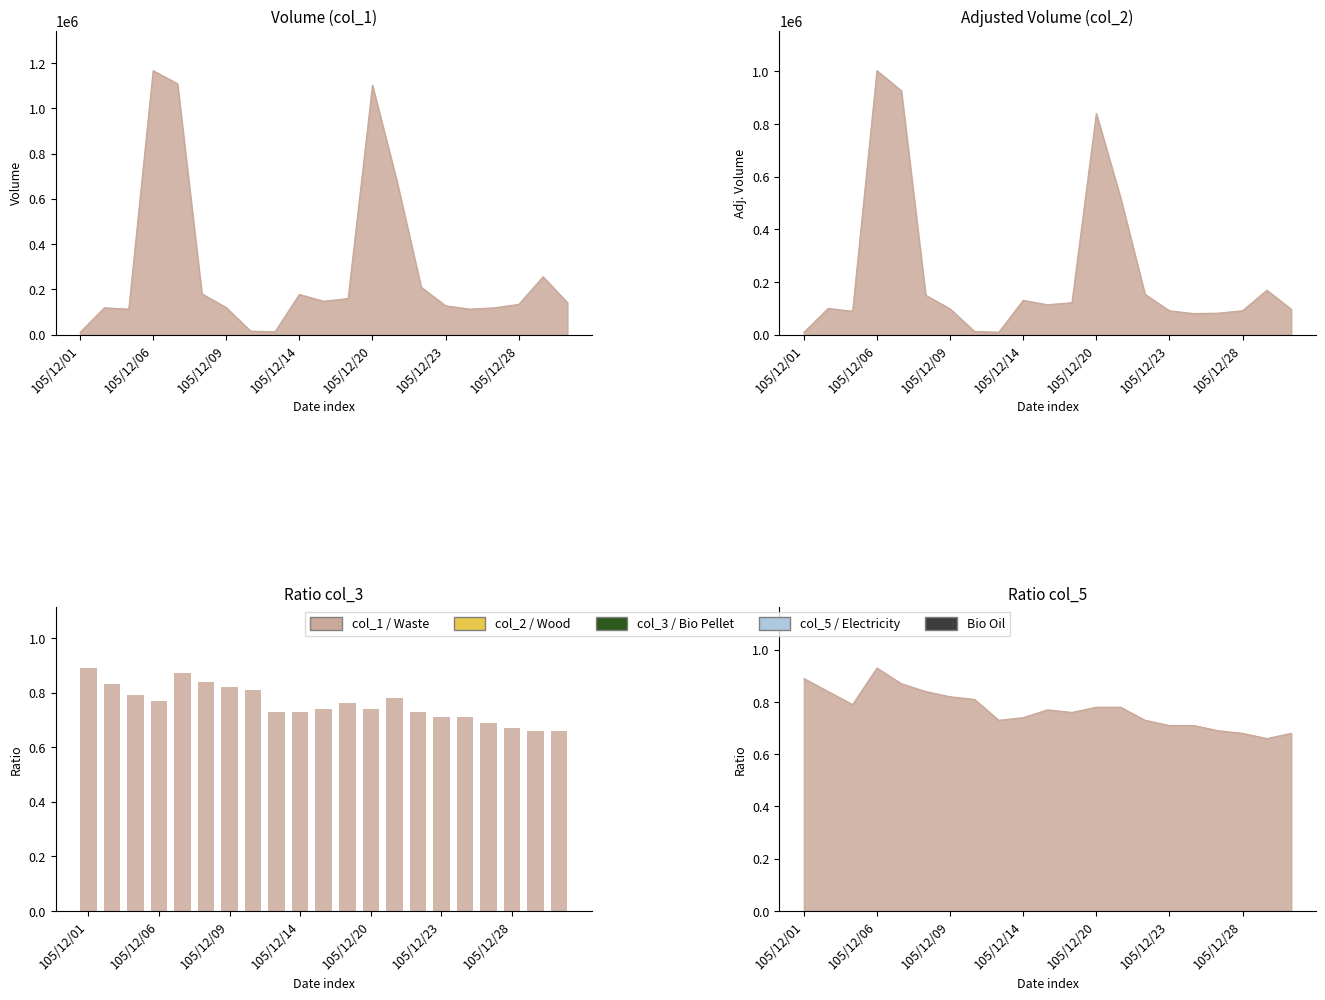

What is the value of the 18th bar from the left?

0.7